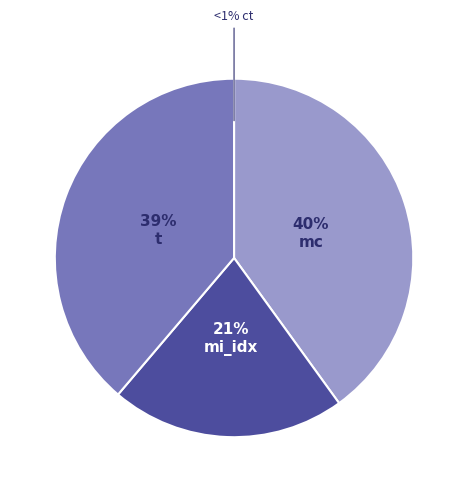

Do mc and mi_idx together represent more than half of the pie?

Yes